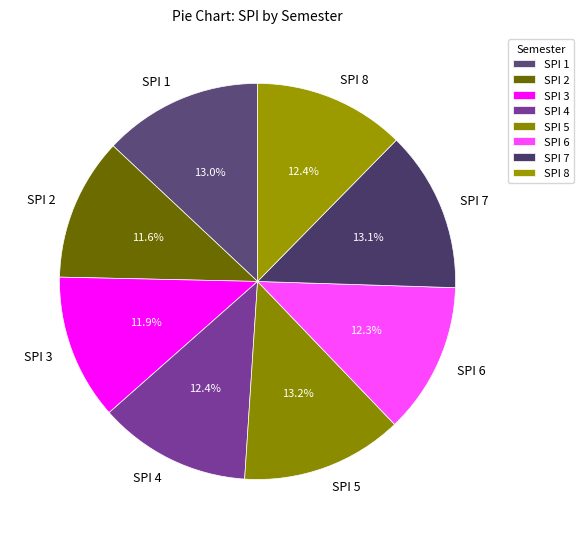

To the nearest percent, what portion does SPI 3 represent?

12%